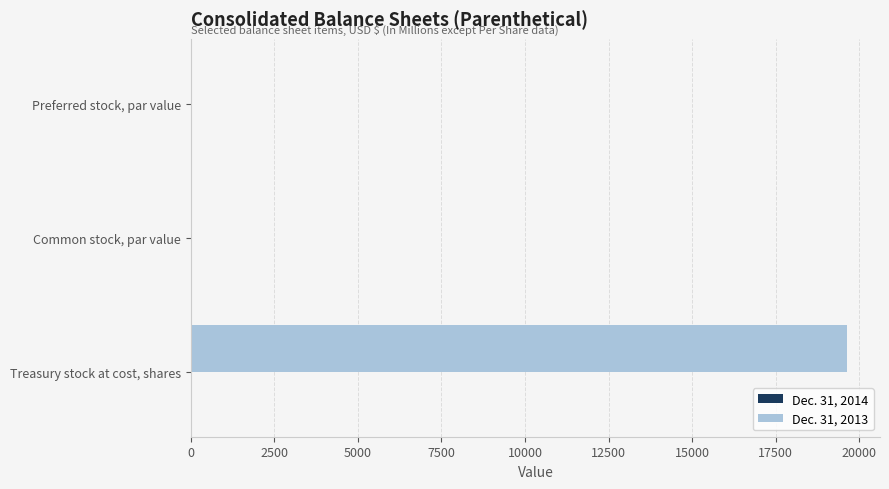

At which category is the sum across all series the highest?

Treasury stock at cost, shares